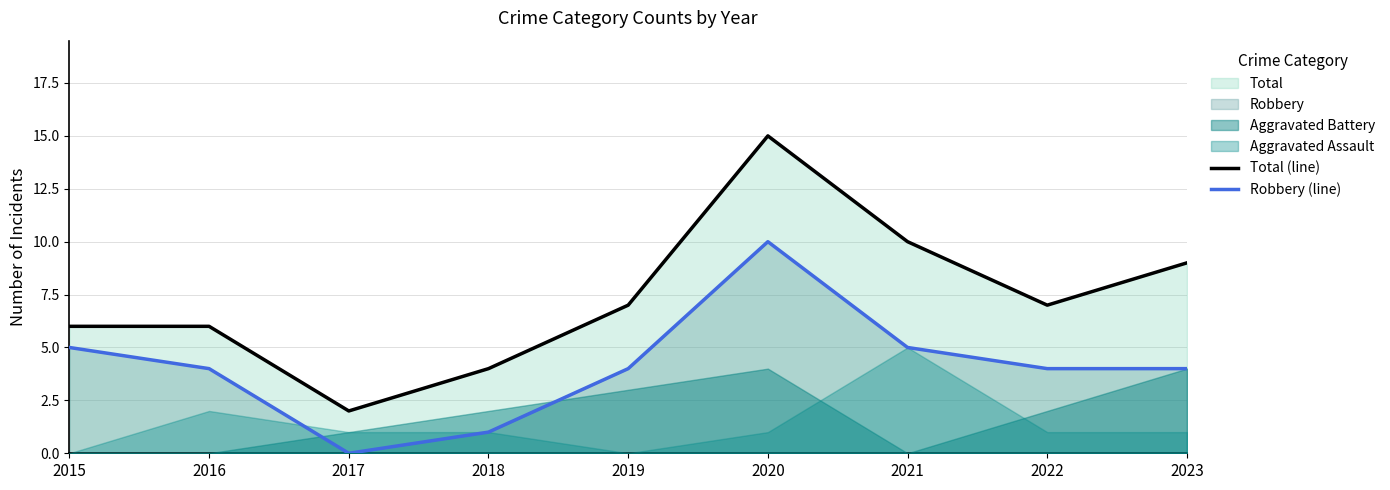

How many values in the Robbery (line) series are below 4?

2